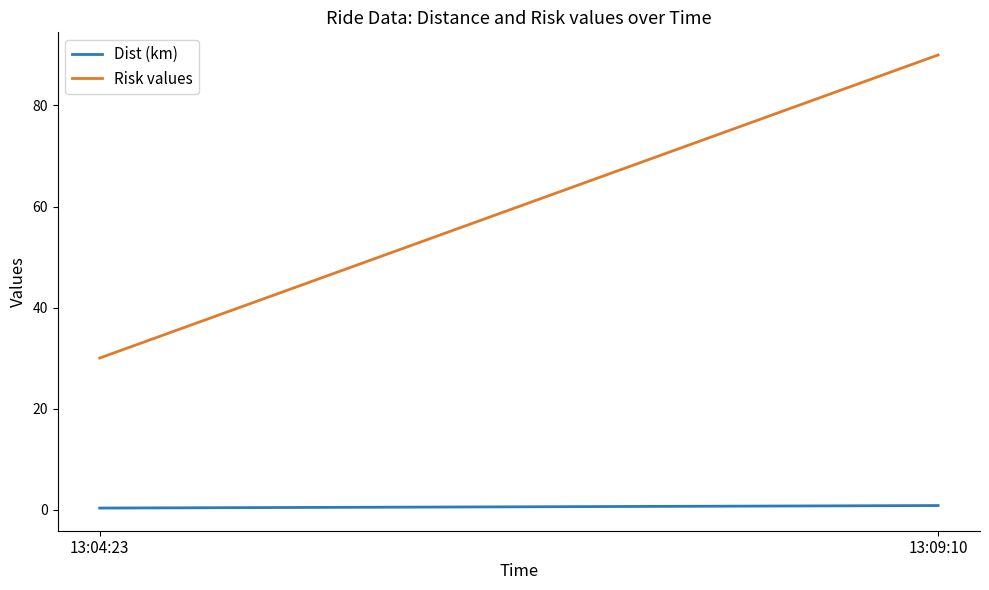

Is it true that Risk values equals 57.3 at 13:09:10?

False